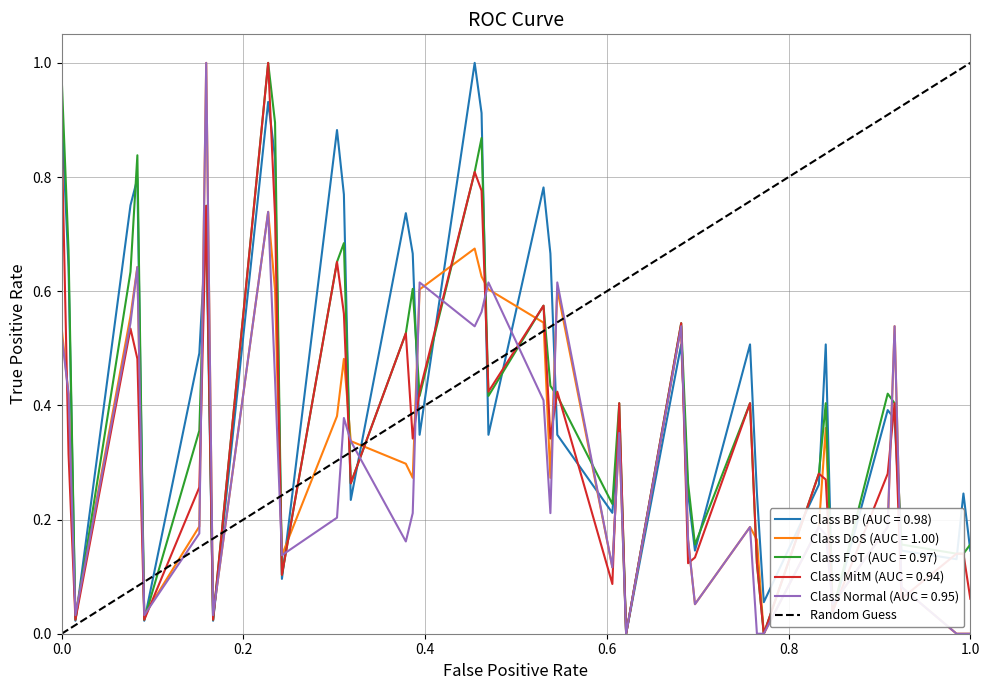

Is this an area chart (filled region under the line)?

No